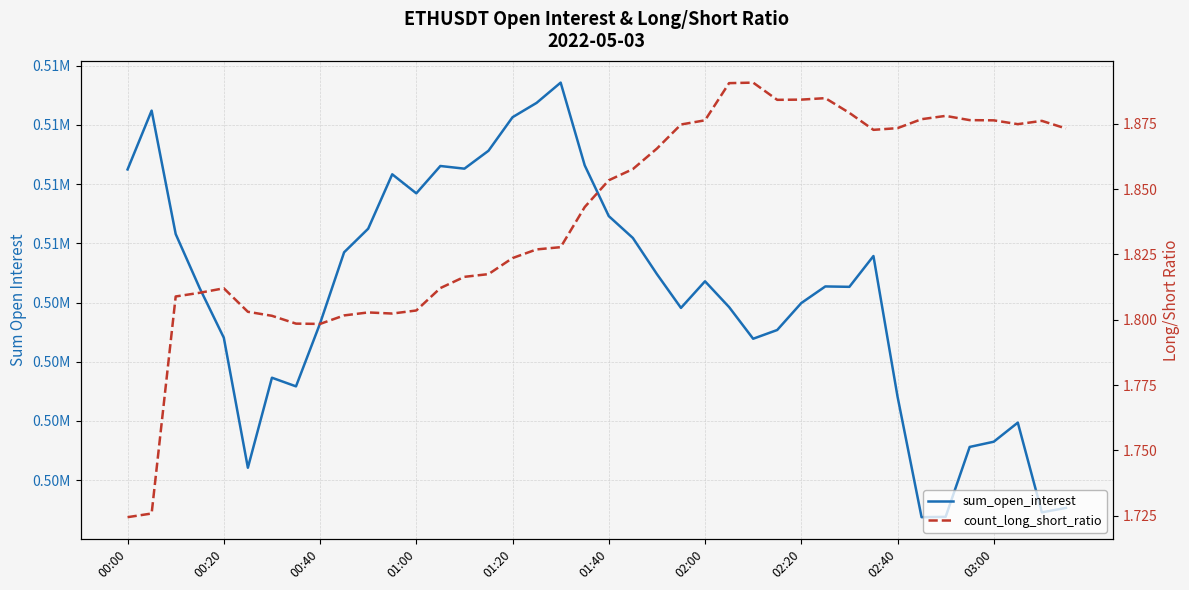

True or false: sum_open_interest has more than 1 points higher than both neighbors.

True